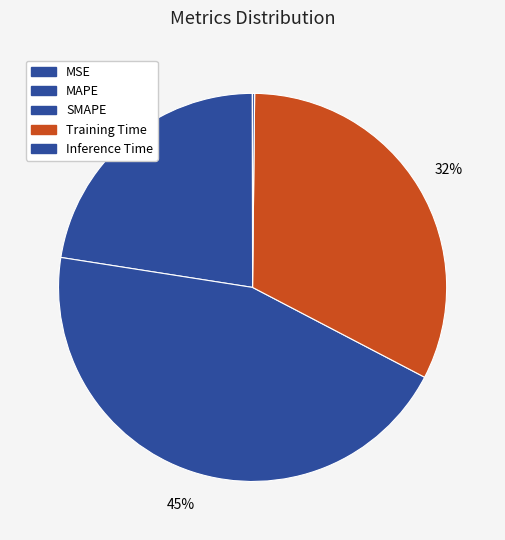

The MAPE slice represents 22% of the pie. True or false?

True